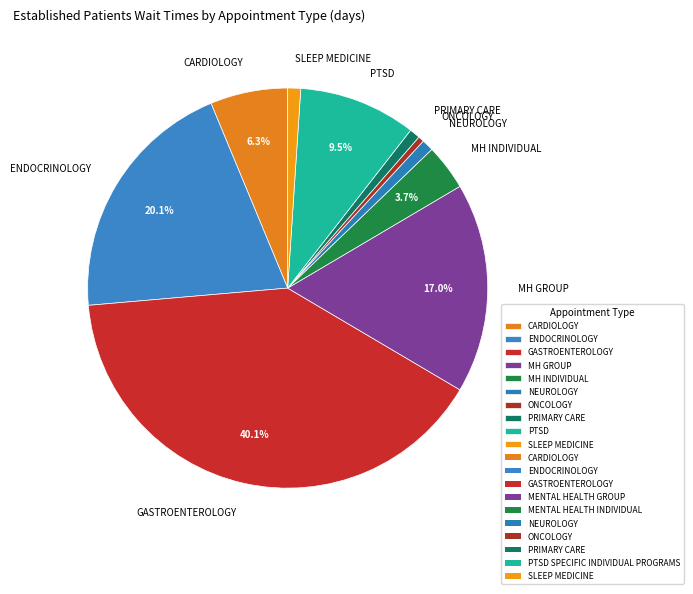

True or false: GASTROENTEROLOGY accounts for 40% of the total.

True